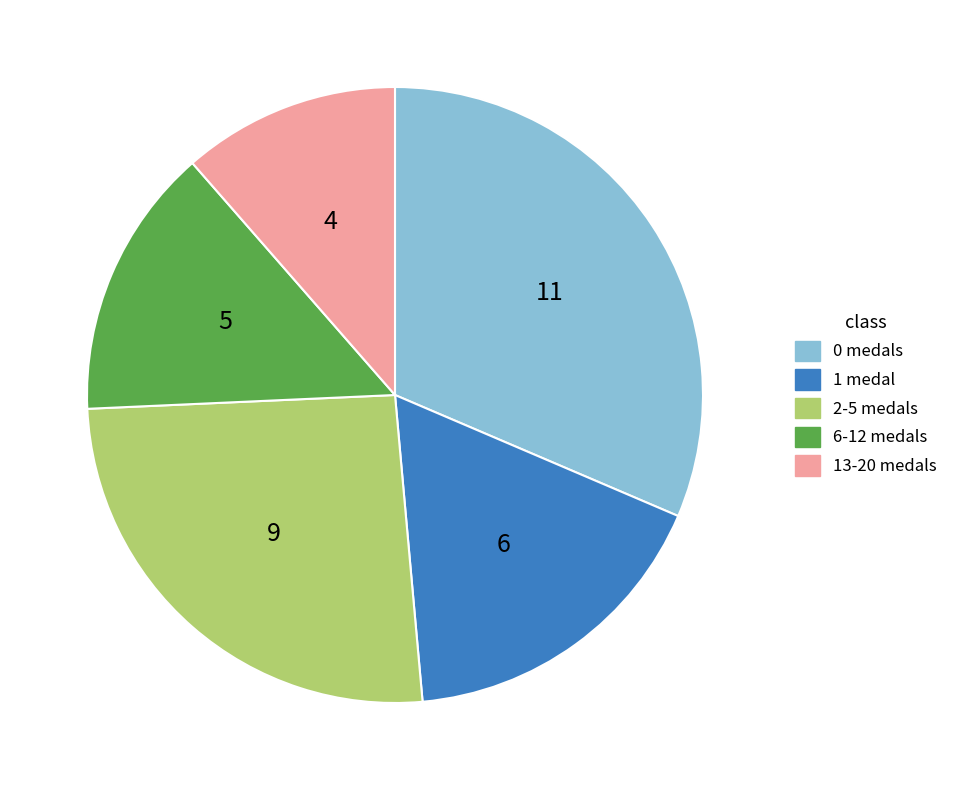

Count the number of slices in the pie.

5